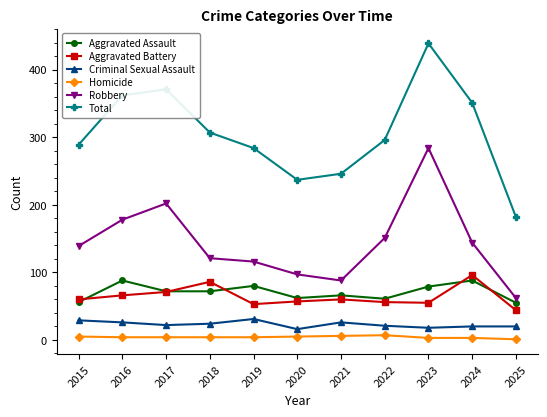

Count the number of categories in the chart.

11